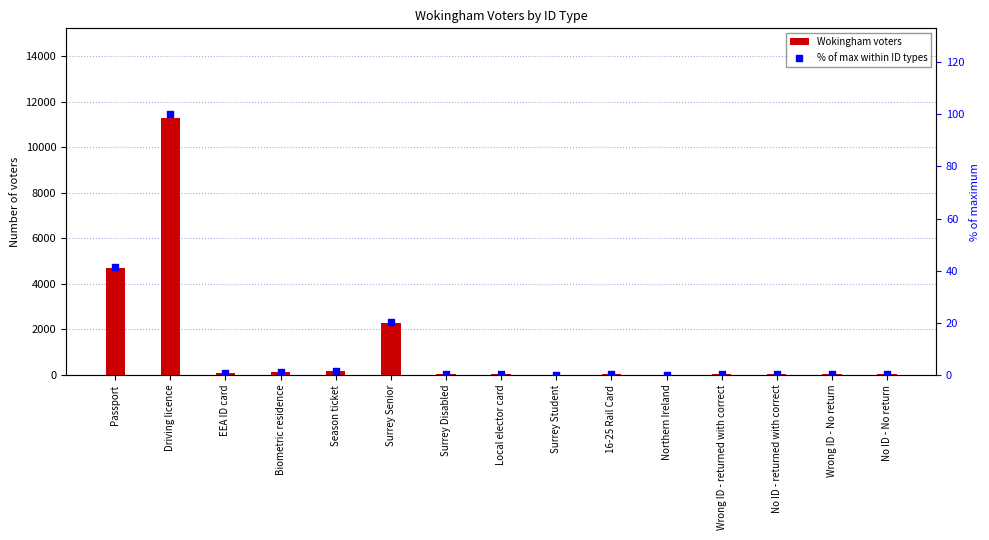

At which category is the sum across all series the highest?

Driving licence